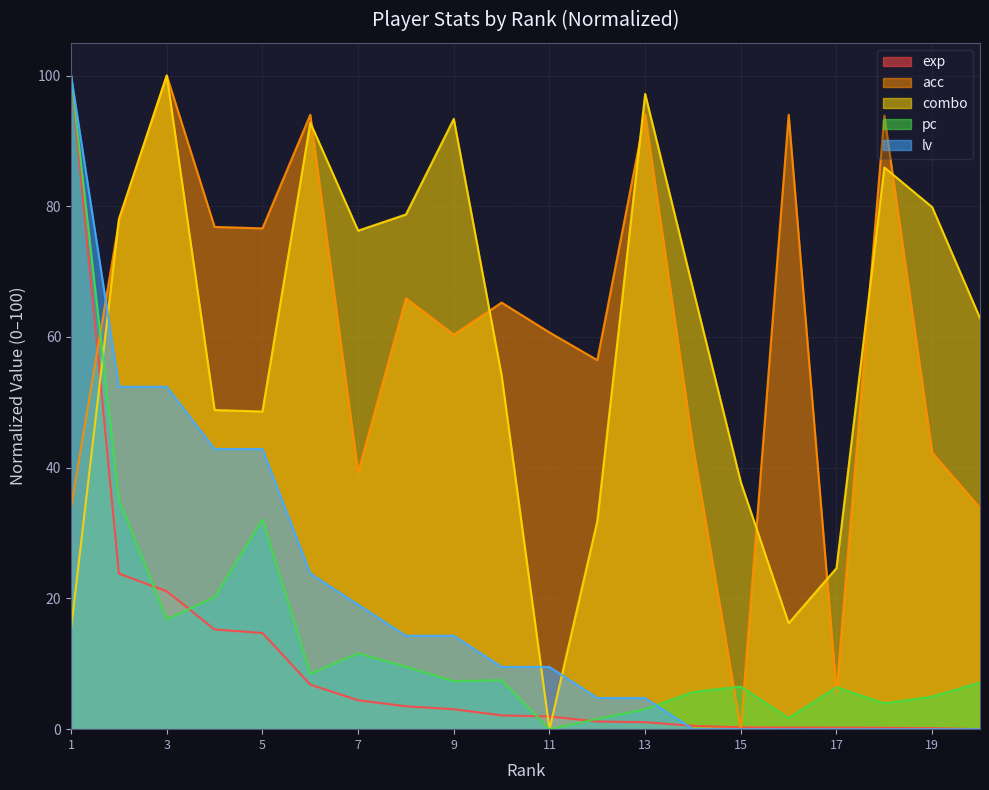

How many times do acc and combo cross each other?

8